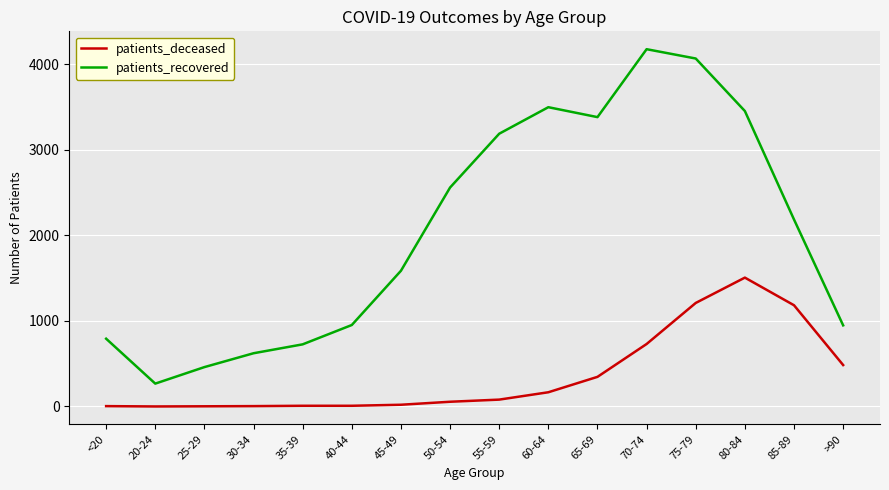

The value of patients_recovered at 60-64 is 3498. True or false?

True